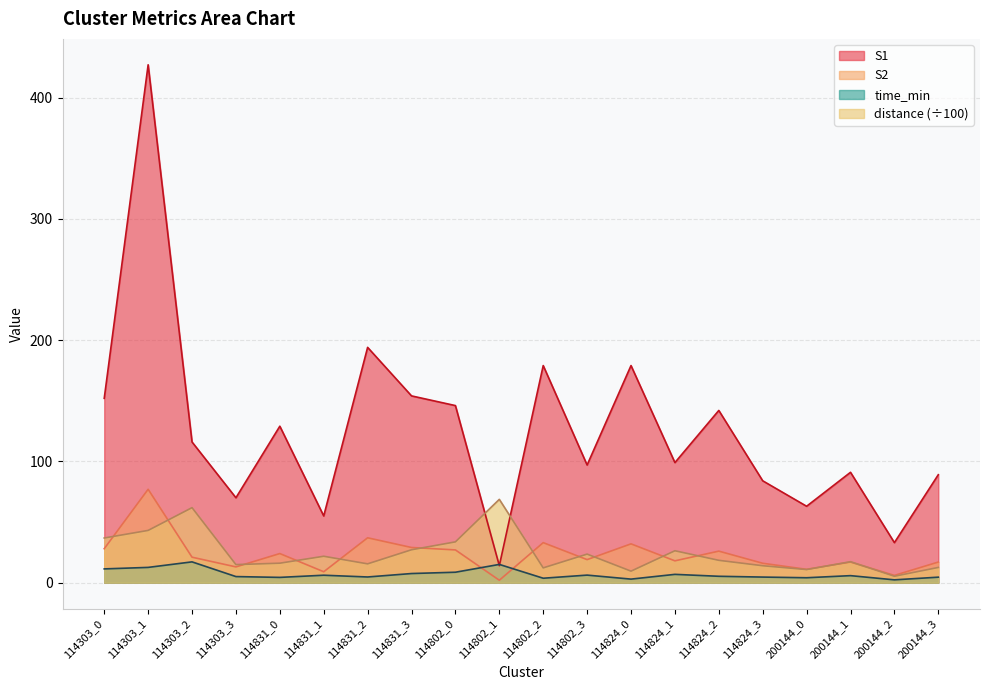

Which series has the largest total across all categories?

S1